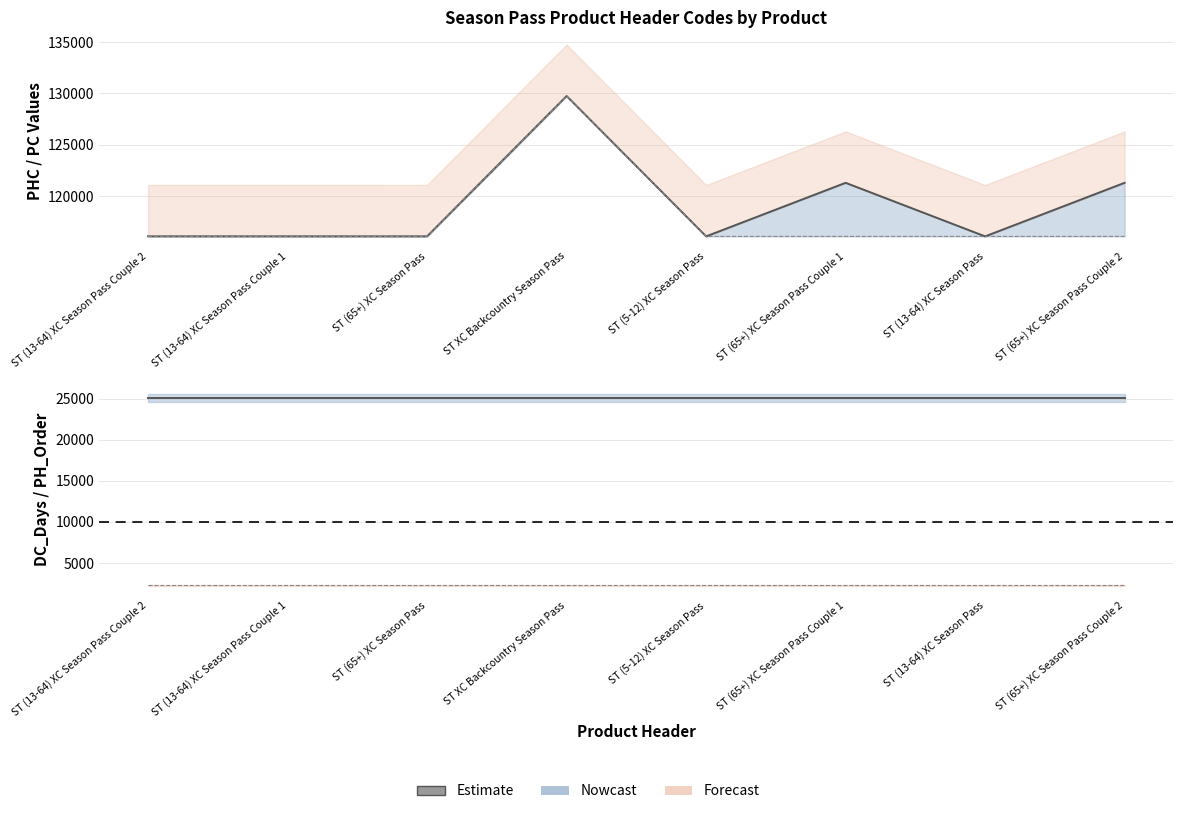

True or false: PH_Order and Estimate intersect in this chart.

False